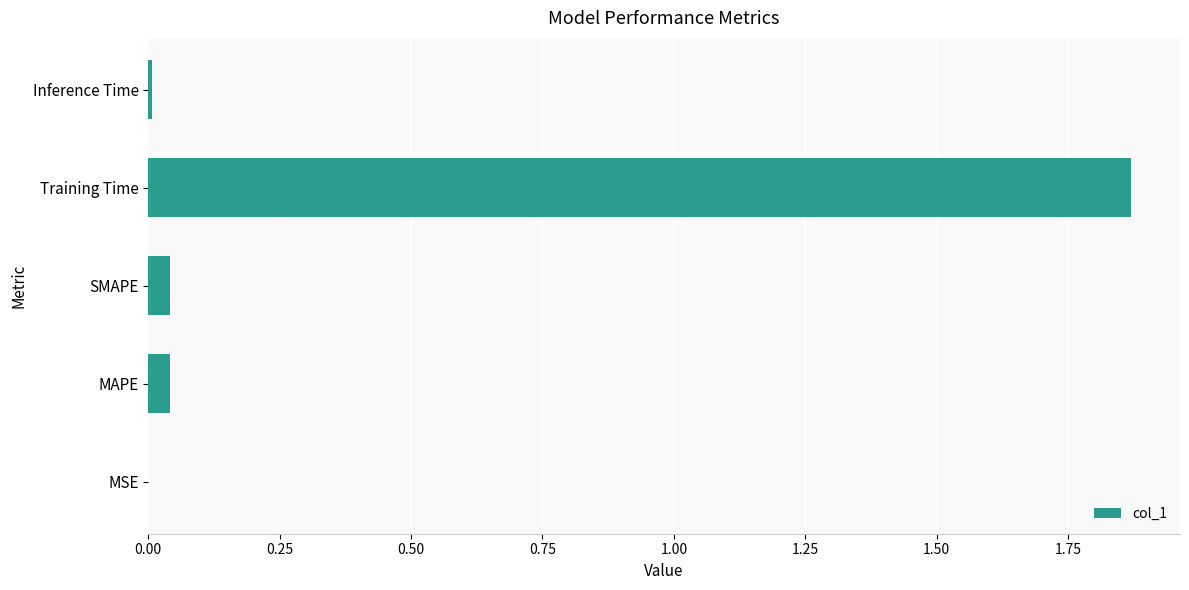

What is the change in value from SMAPE to Training Time?

+1.8